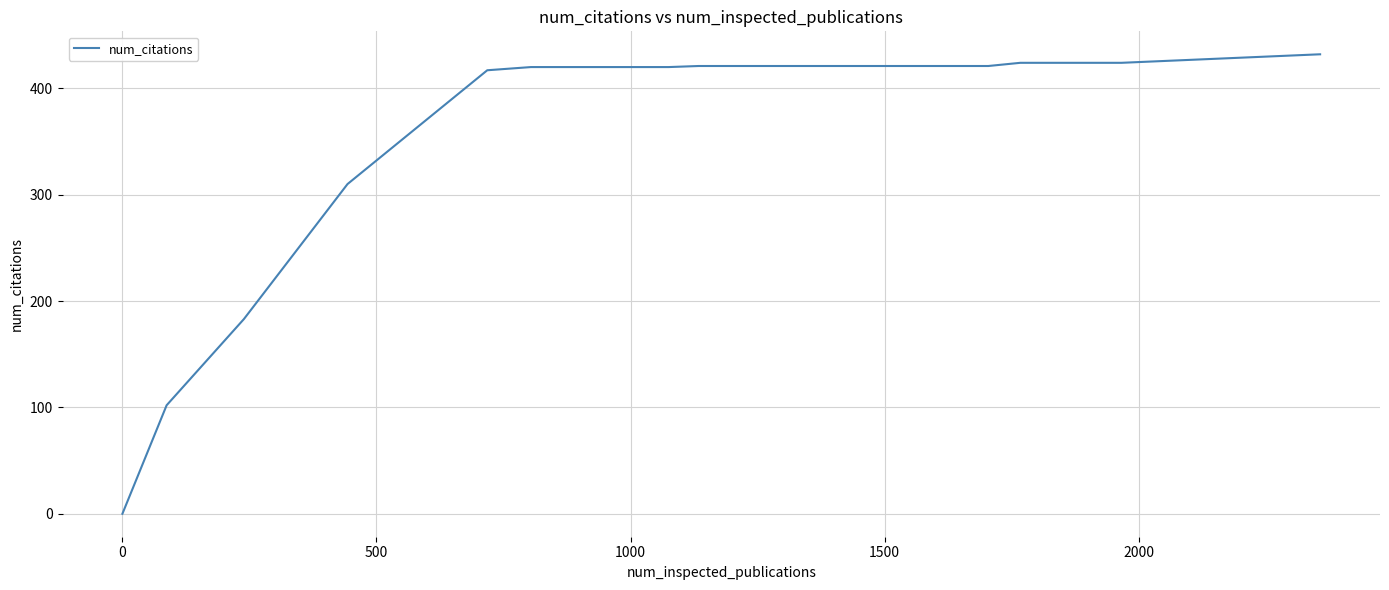

What is the difference between the maximum and minimum values?

432